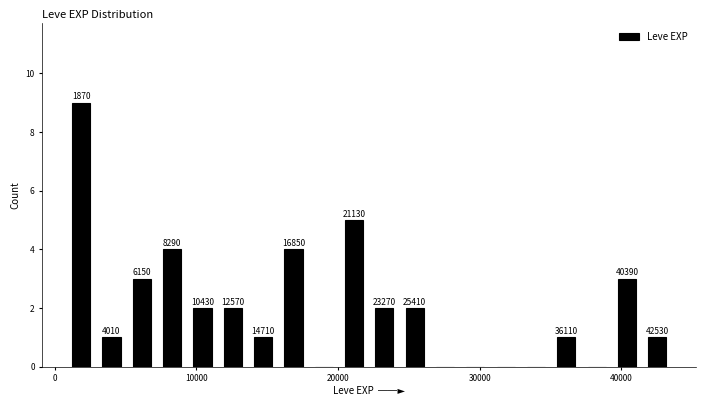

Around what value on the x-axis is the tallest bar? Give the approximate position of its centre, as read against the axis.

2000